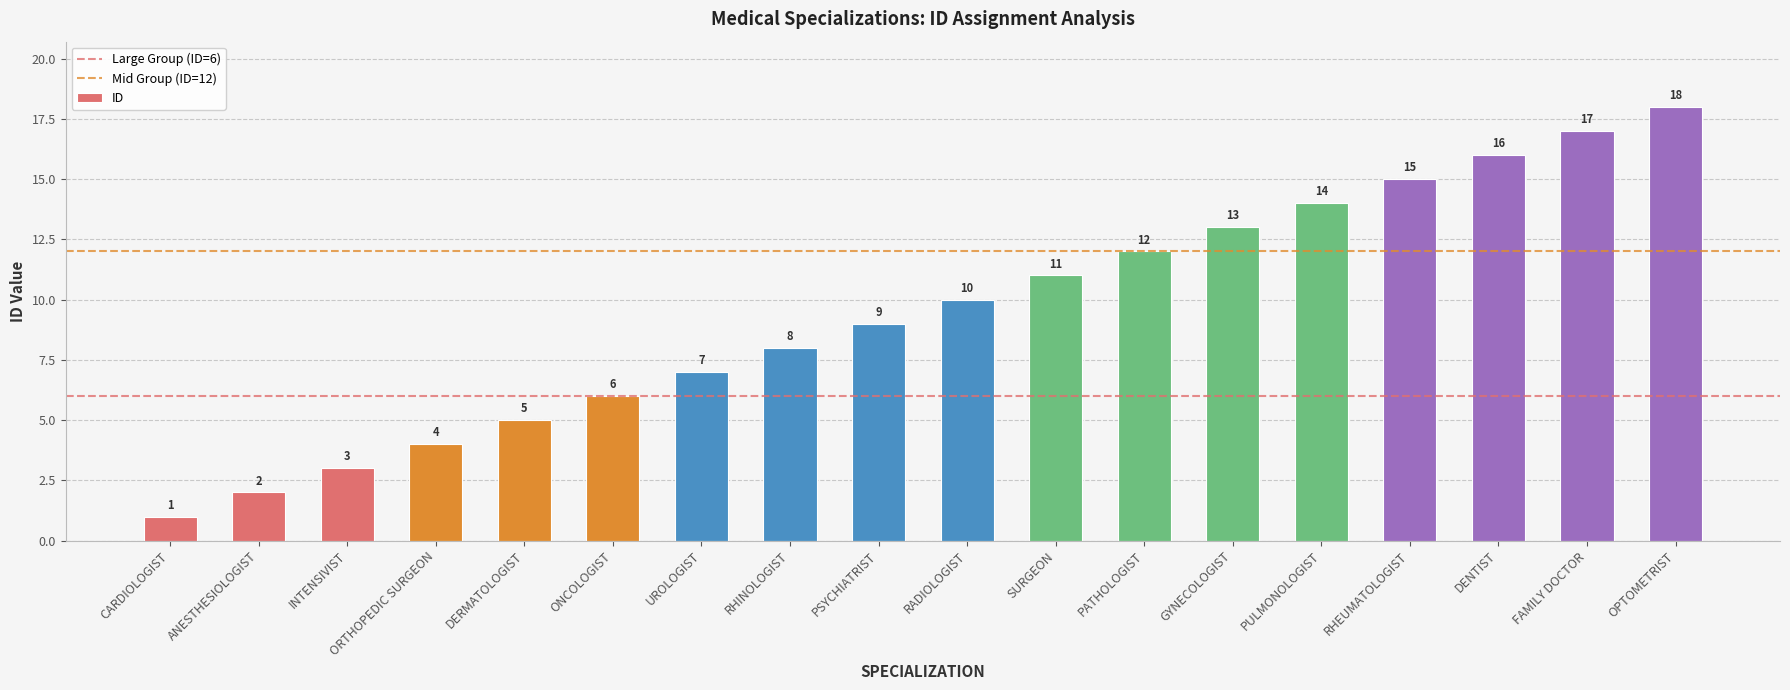

Reading left to right, transcribe all the data shown in this chart.

1	2	3	4	5	6	7	8	9	10	11	12	13	14	15	16	17	18